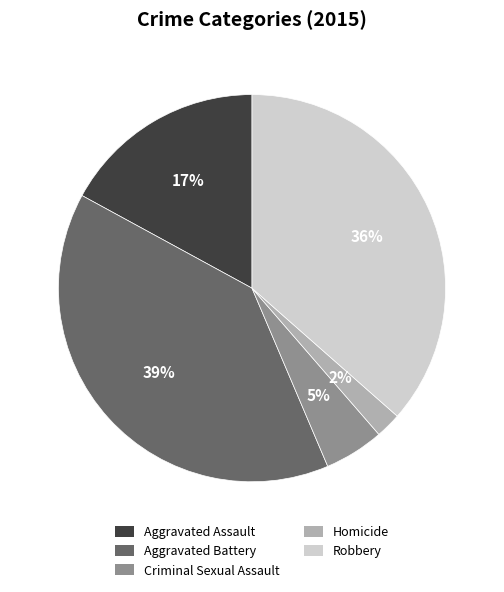

What is the ratio of the value at Homicide to the value at Aggravated Assault?

0.1